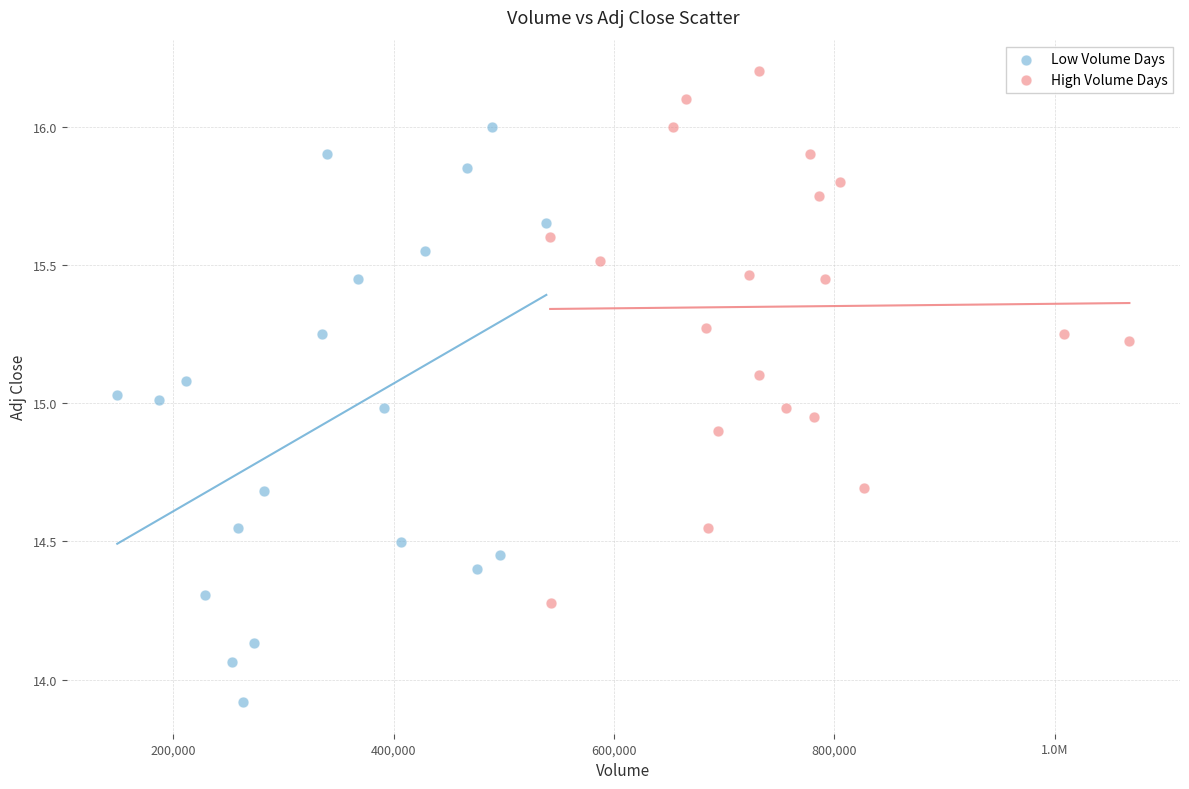

Which series contains the lowest Y value?

Low Volume Days